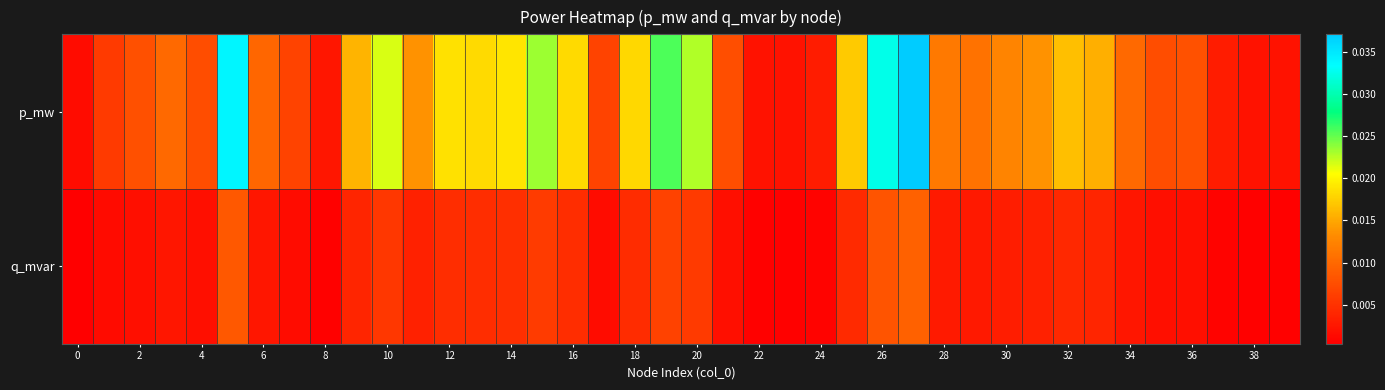

Rank the series by their average value, from highest to lowest.

p_mw, q_mvar